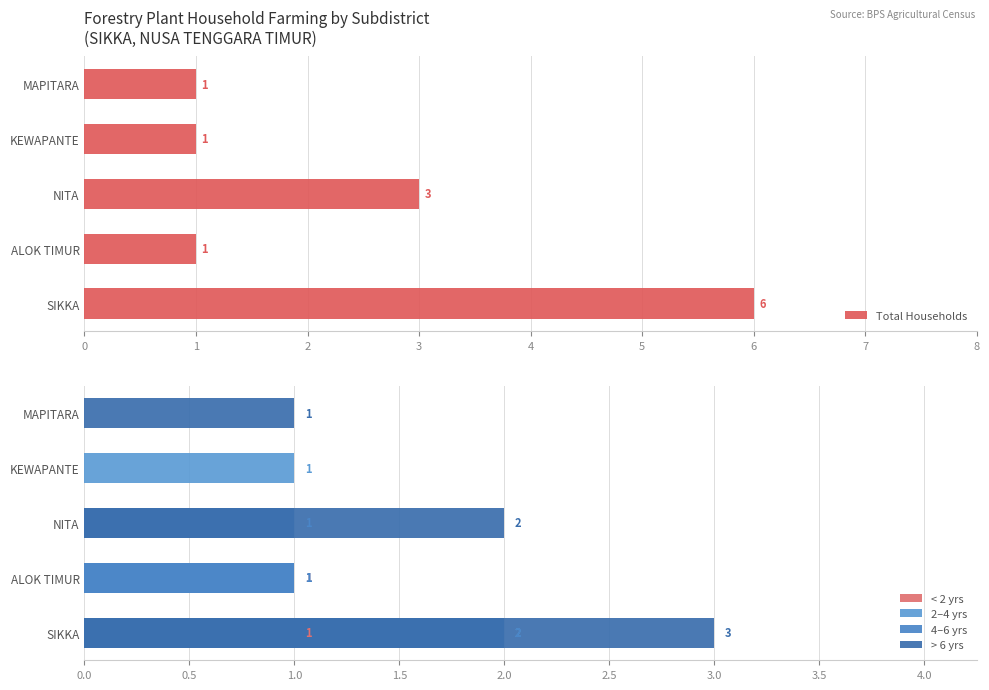

At how many categories does at least one series exceed 1?

2